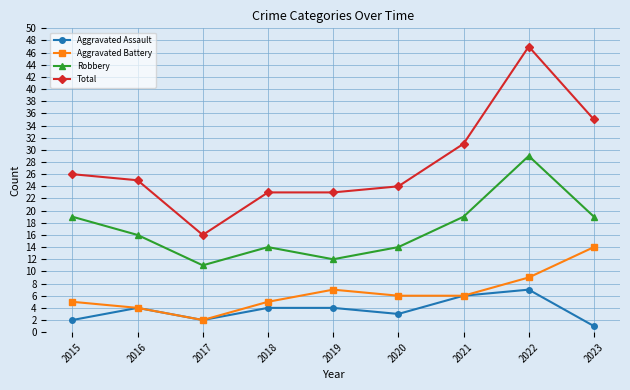

True or false: Total and Aggravated Battery cross at least once.

False